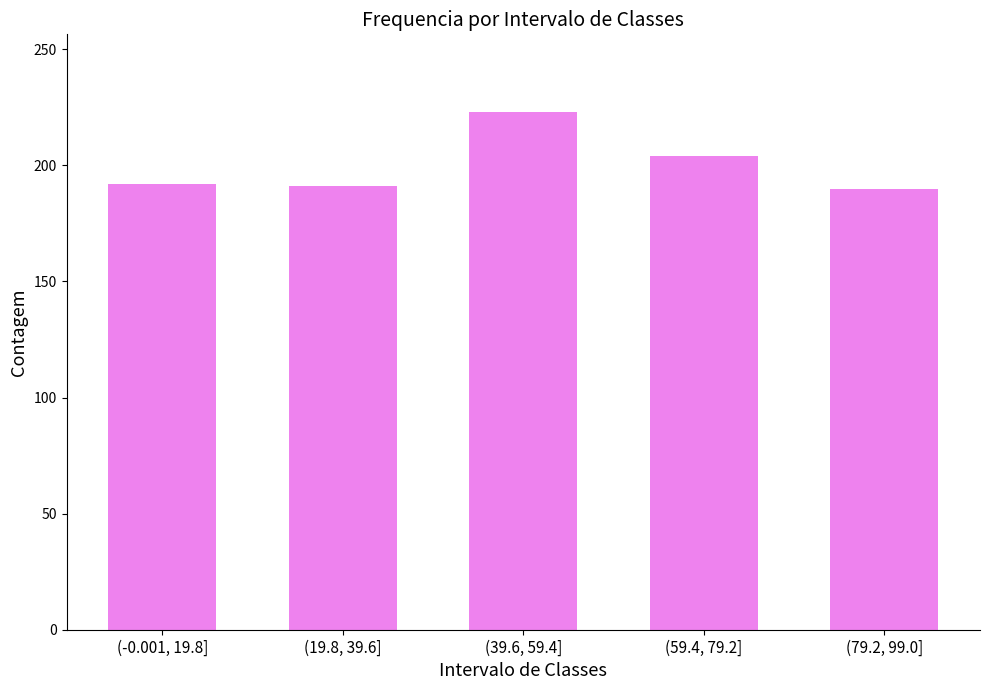

How many distinct data groups are displayed?

1